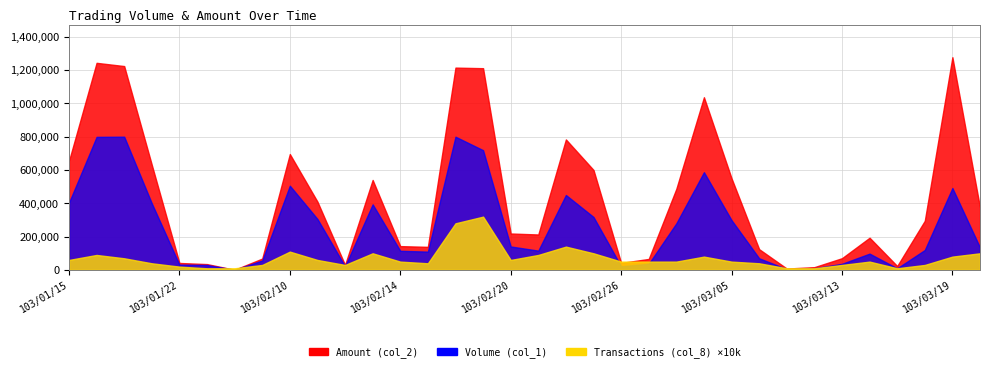

How many data points in Amount (col_2) are above 295200?

16